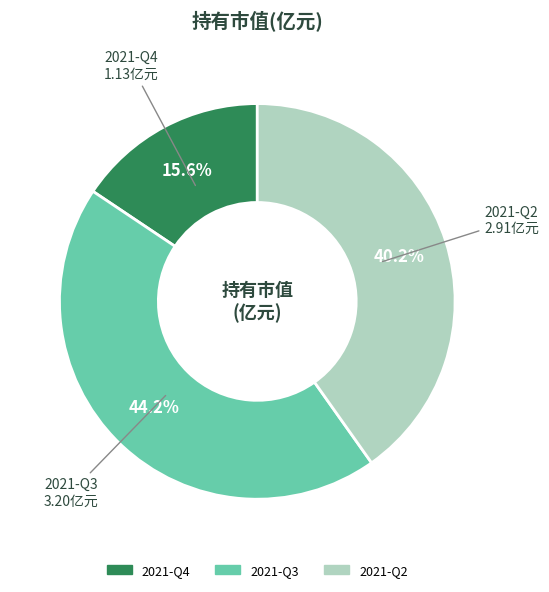

How many slices are in this pie chart?

3